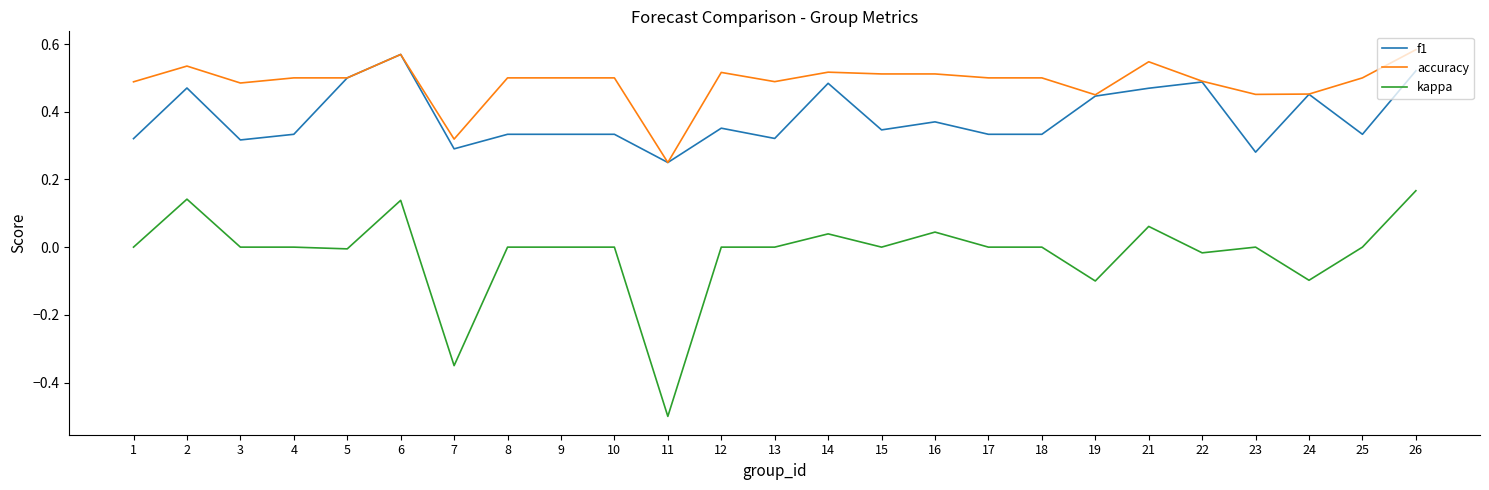

How many lines are shown in the chart?

3